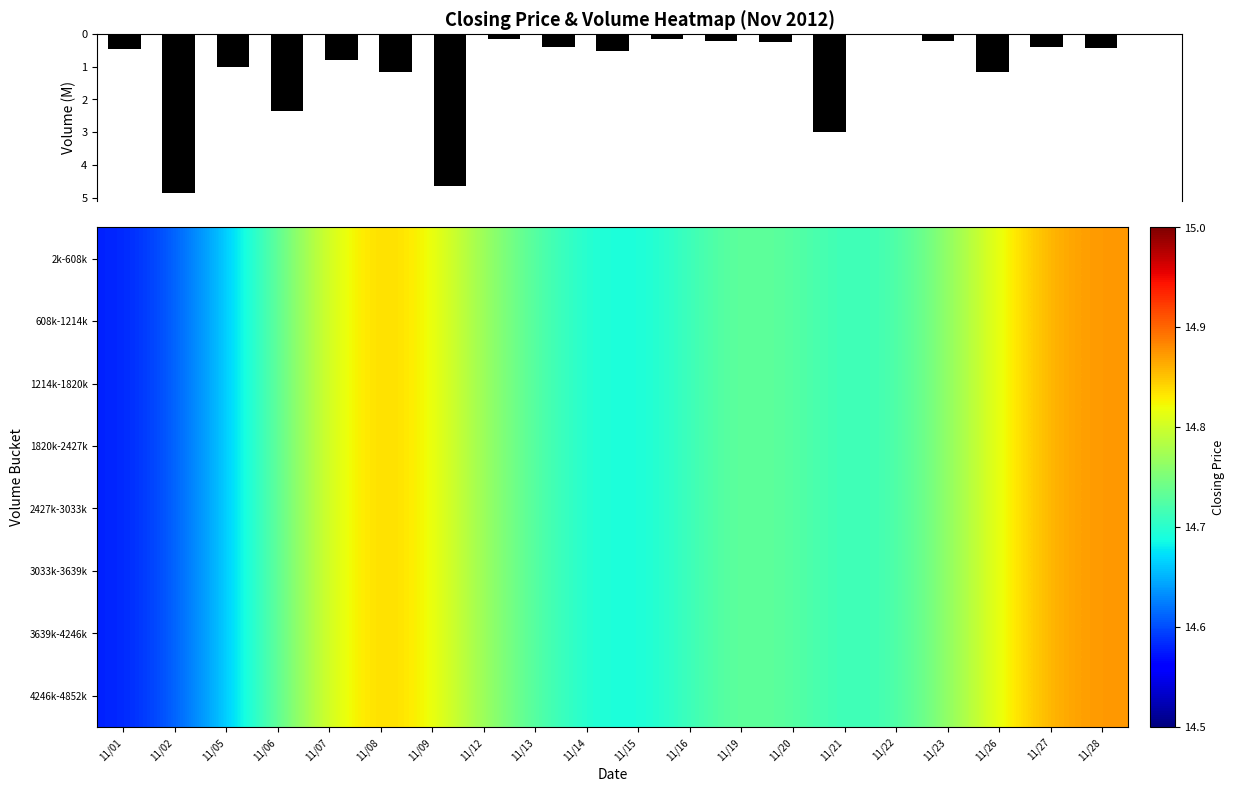

What is the approximate value of 2427k-3033k at 11/12?

14.8